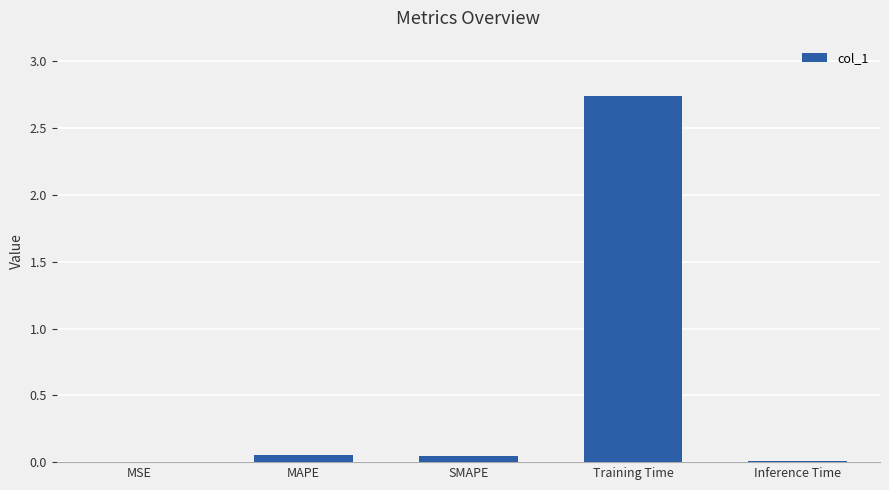

At which category does the chart reach its peak across all series?

Training Time